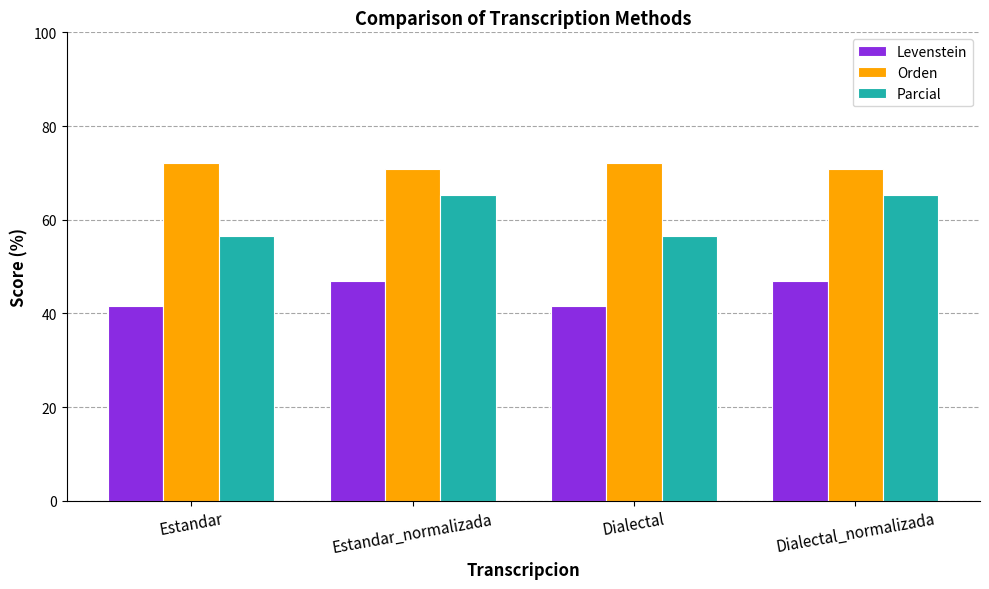

How many groups of bars are there?

4